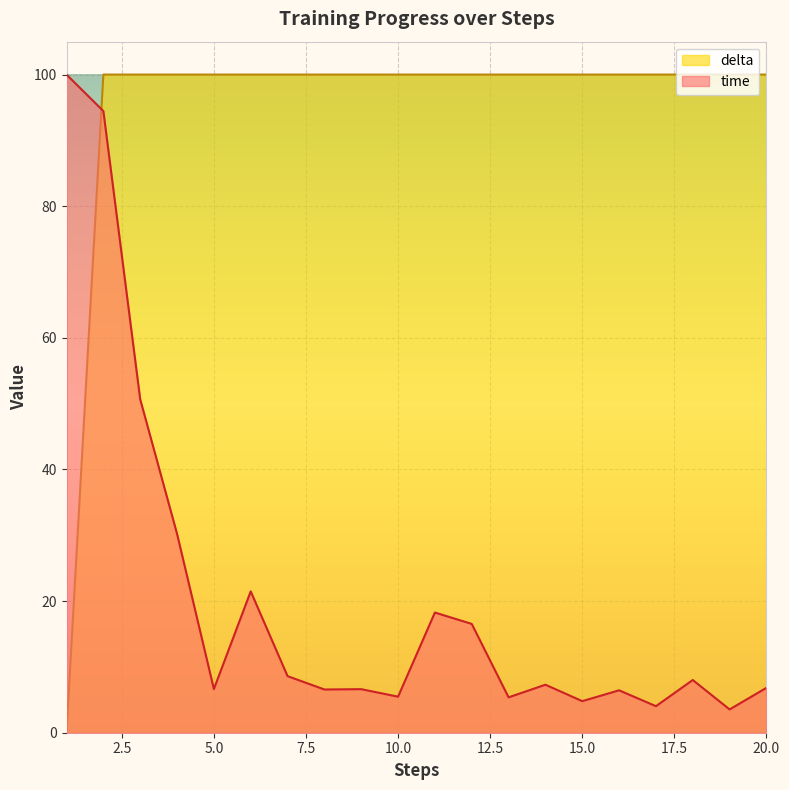

Rank the series at 5.0 from highest to lowest value.

delta, time